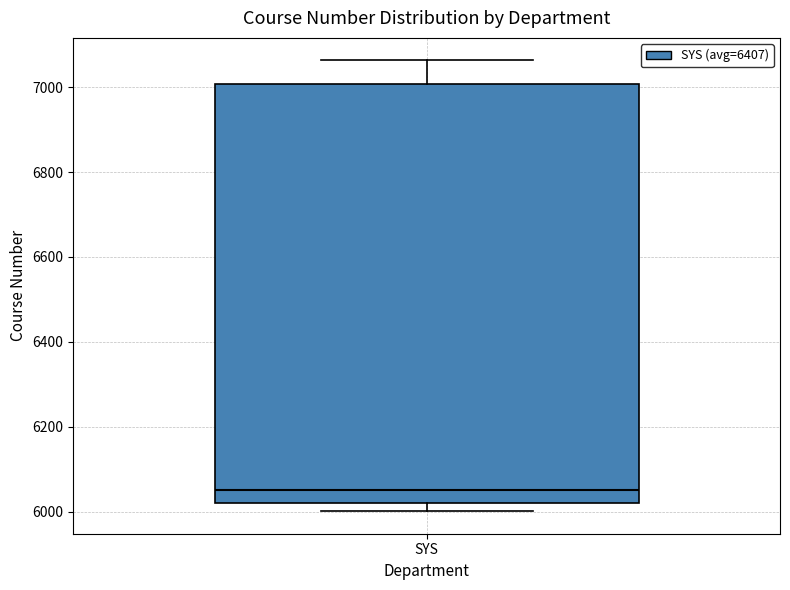

Read this box plot against the y-axis: the position of the median line, the range covered by the box, and the ends of both whiskers. The values are not printed on the chart, so give them approximately, as read against the axis.

median 6060, box 6020 to 7000, whiskers 6000 to 7060